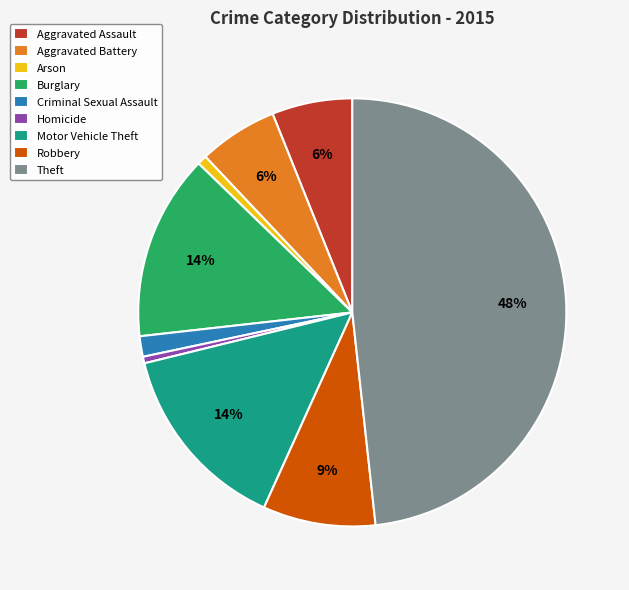

Is it true that Burglary is 14% of the pie?

True